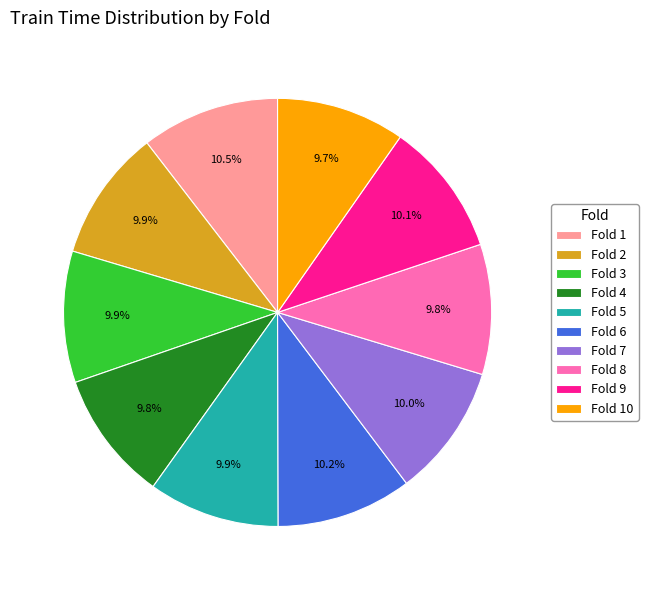

Is there a majority slice in this chart?

No